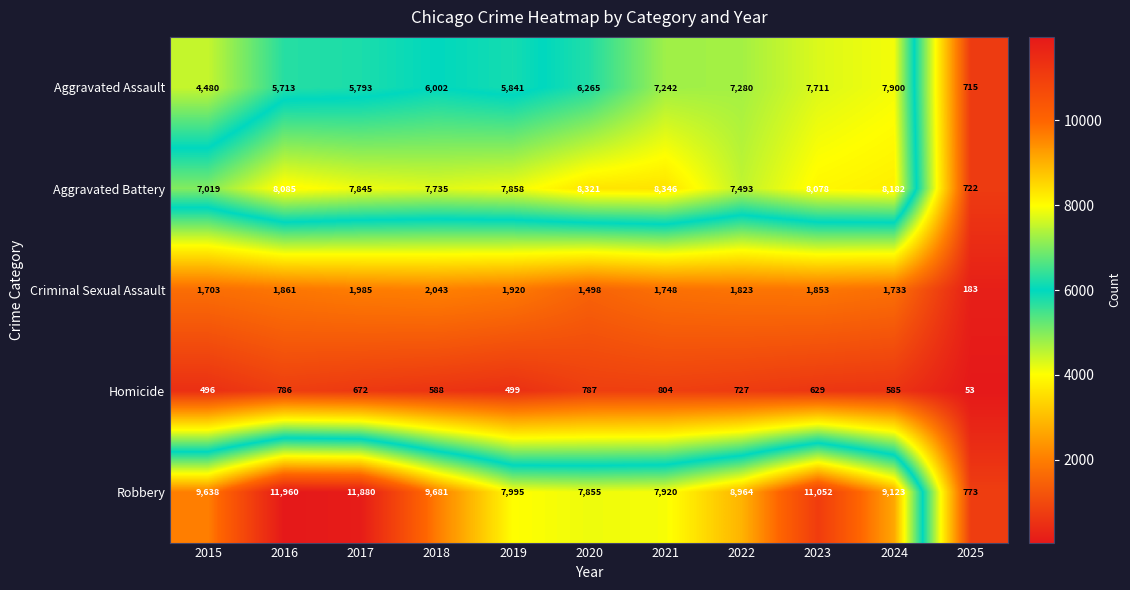

Which series changed the most between 2015 and 2025?

Robbery